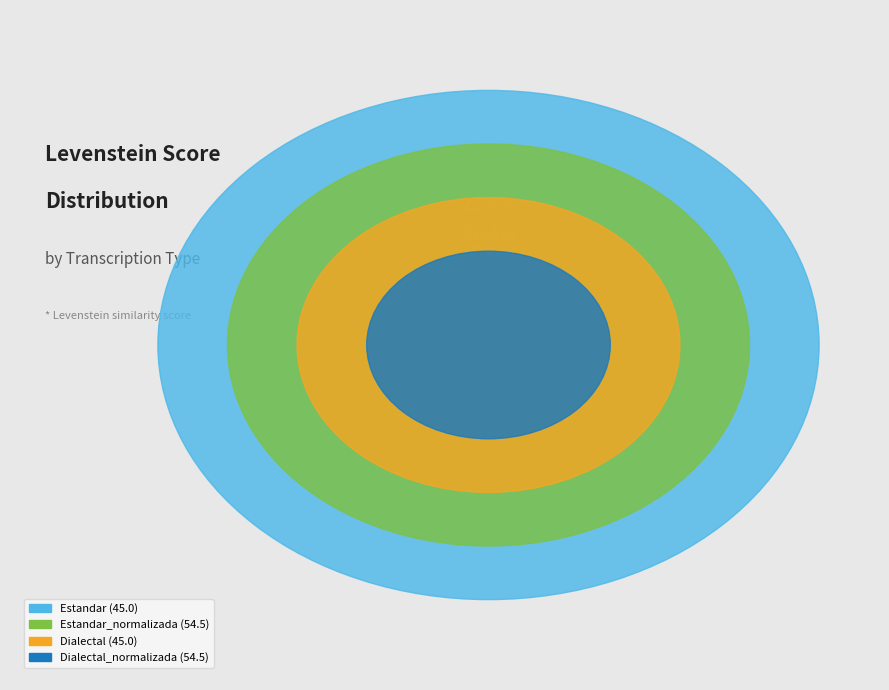

Combined, do Dialectal_normalizada and Dialectal account for over 50%?

No